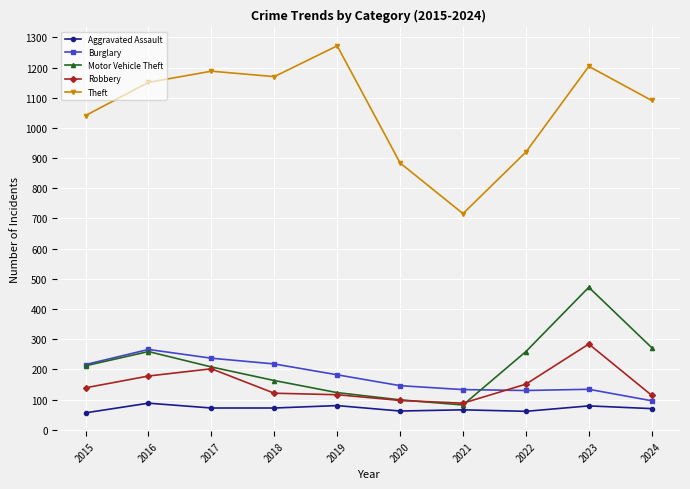

Rank the series at 2024 from highest to lowest value.

Theft, Motor Vehicle Theft, Robbery, Burglary, Aggravated Assault